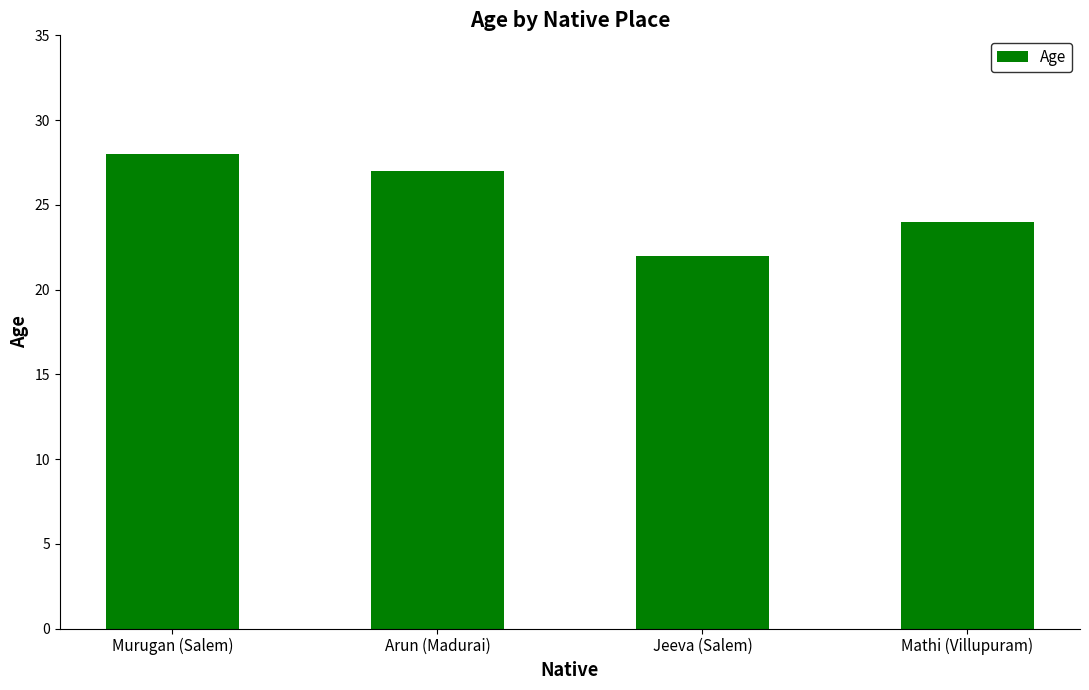

True or false: the data shows 36 at Jeeva (Salem).

False